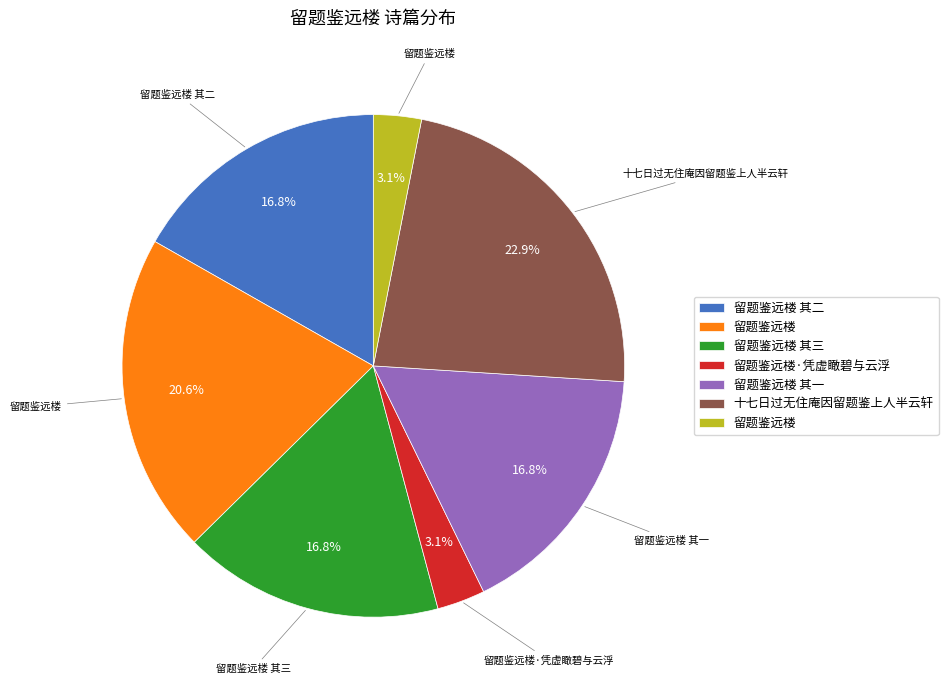

Does any single category account for the majority?

No